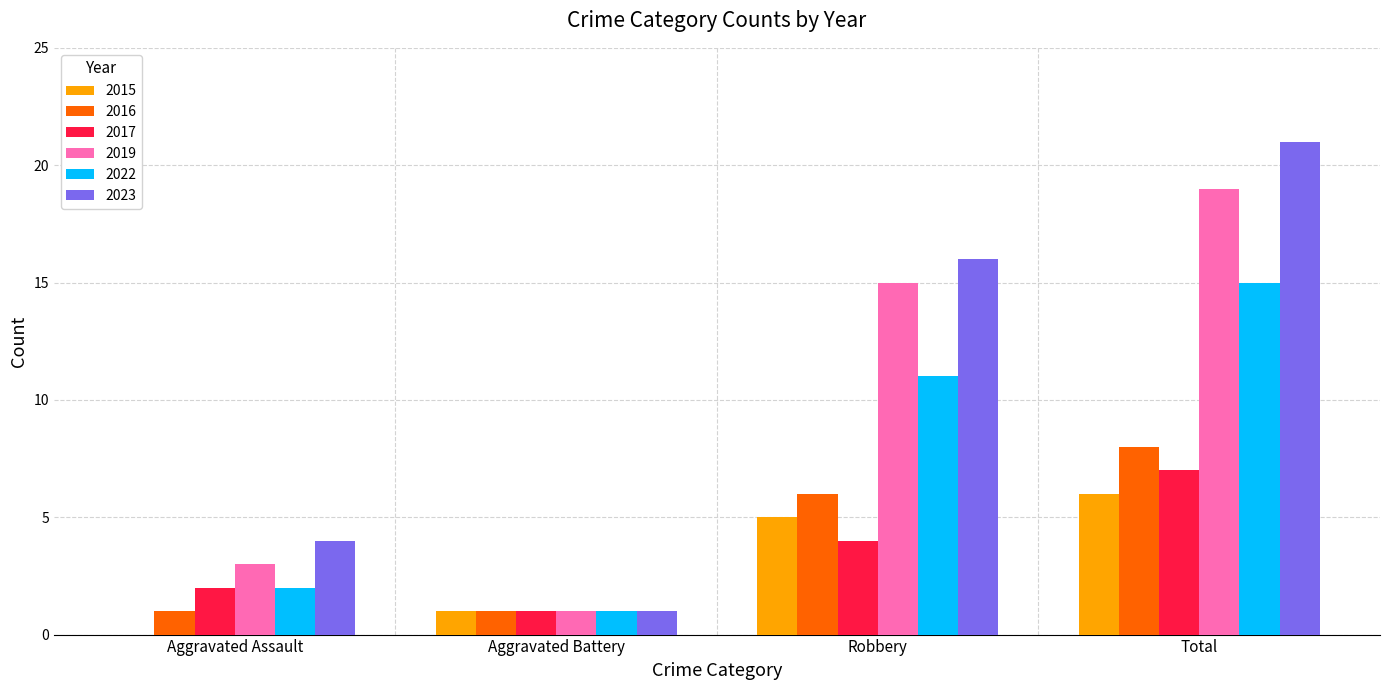

Where is 2016 nearest to the value 4?

Robbery